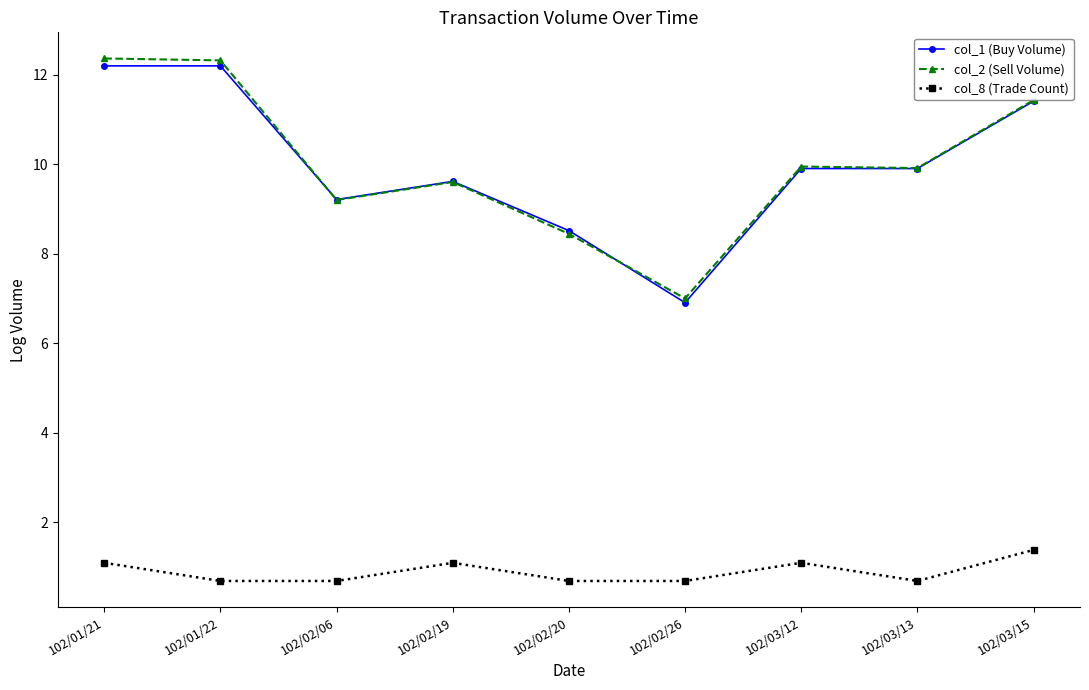

Between 102/02/19 and 102/02/26, which series saw the biggest shift?

col_1 (Buy Volume)